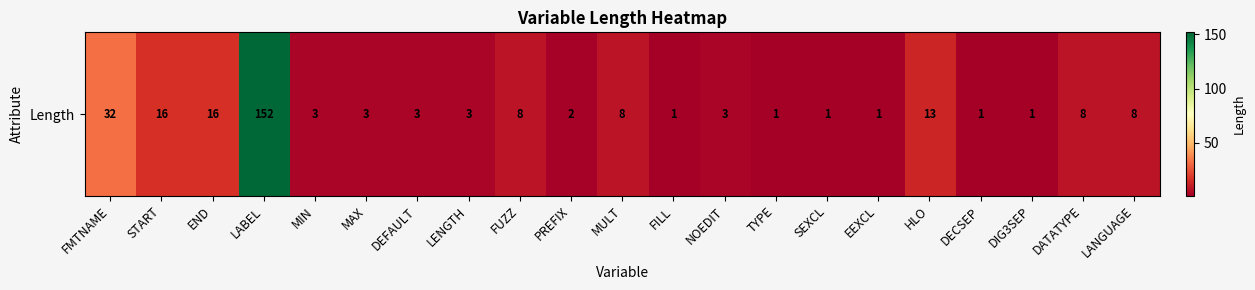

What is the maximum value shown in the chart?

152